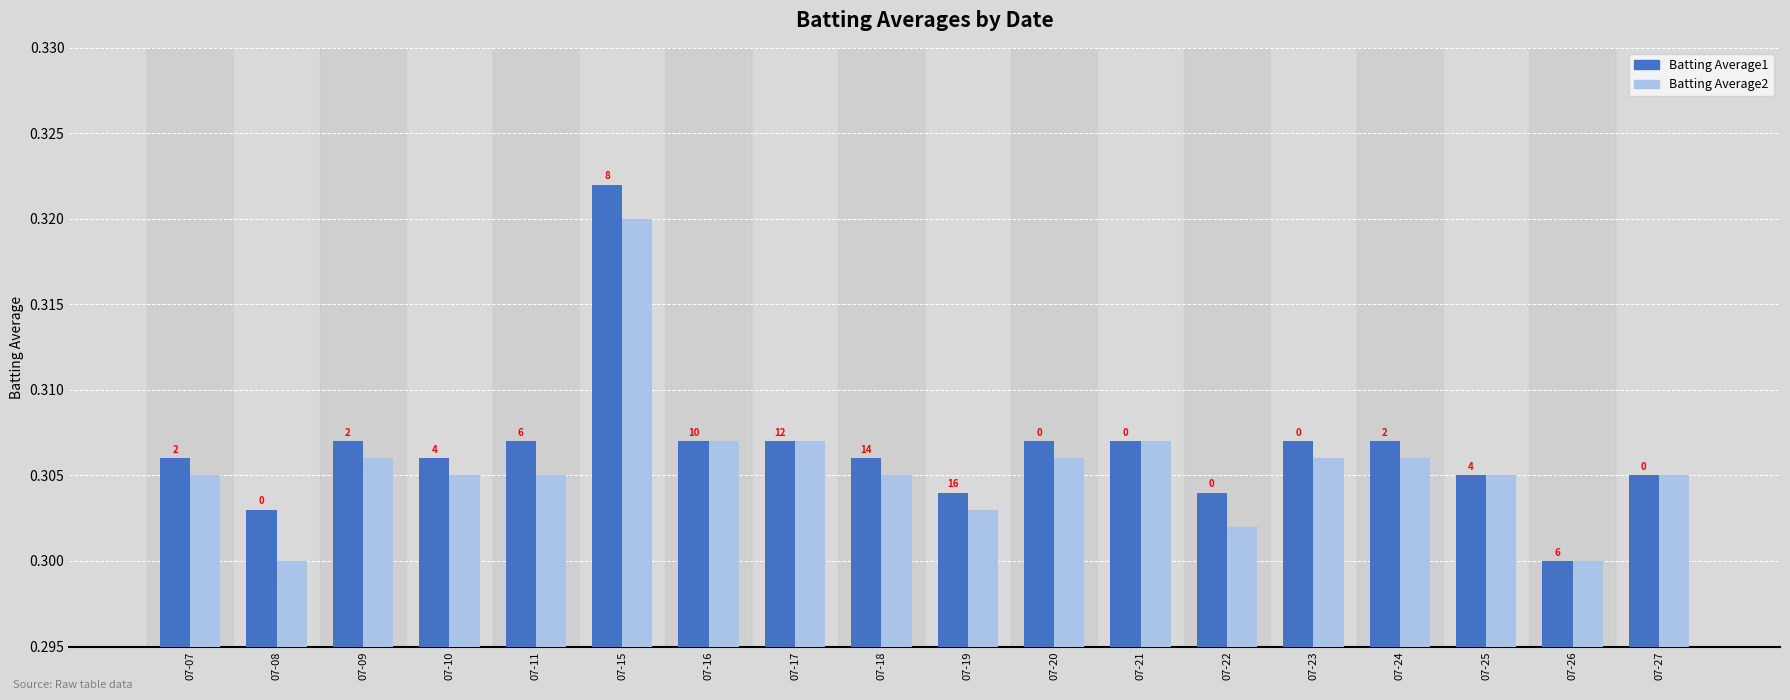

How many bars are there in total?

36